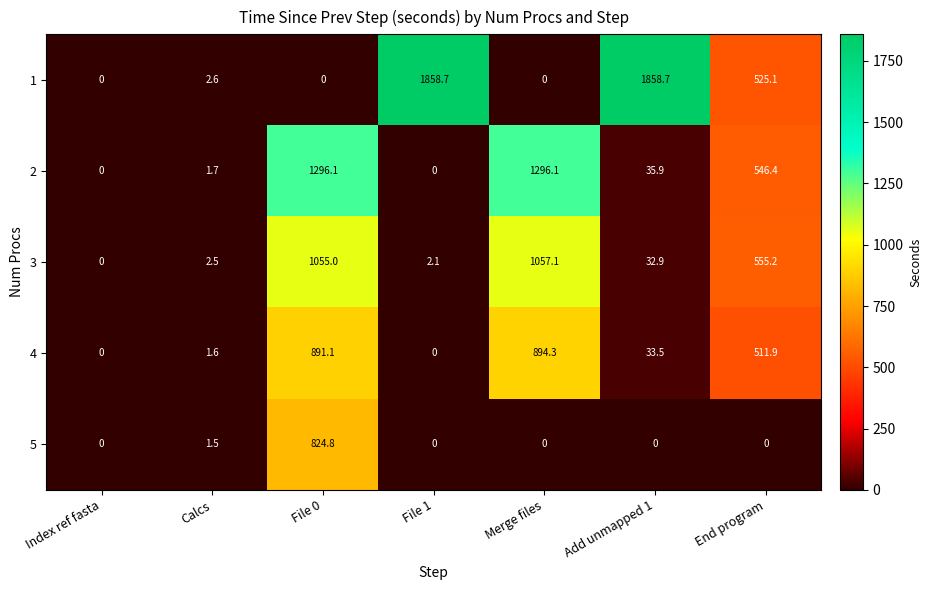

What is the difference between the highest and lowest values at File 0?

1296.1